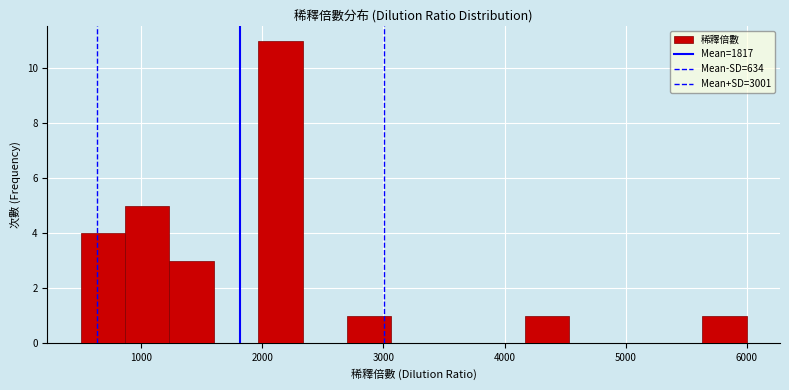

Read against the x-axis, roughly where is the centre of the tallest bar?

2200